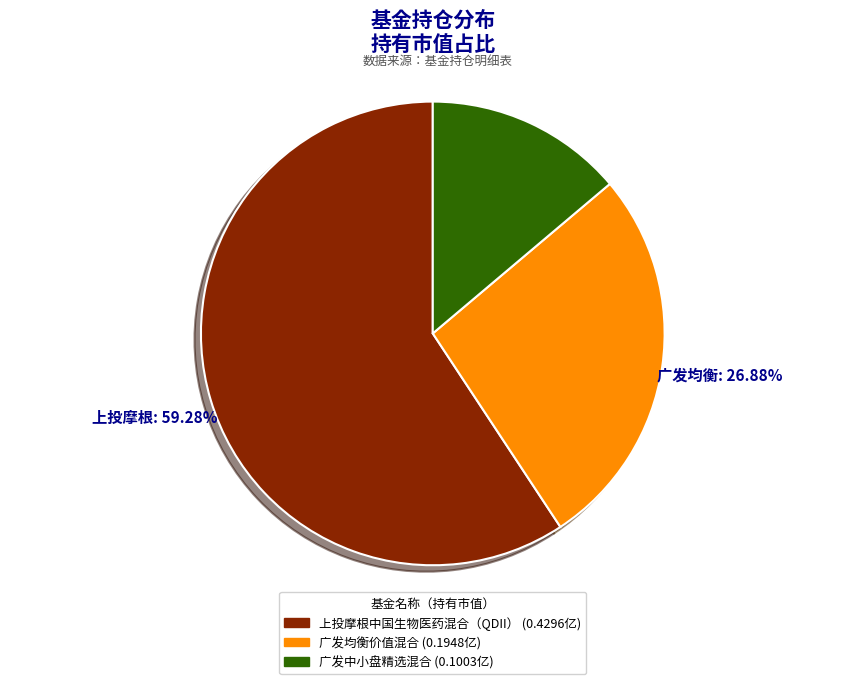

How many segments does this pie chart have?

3